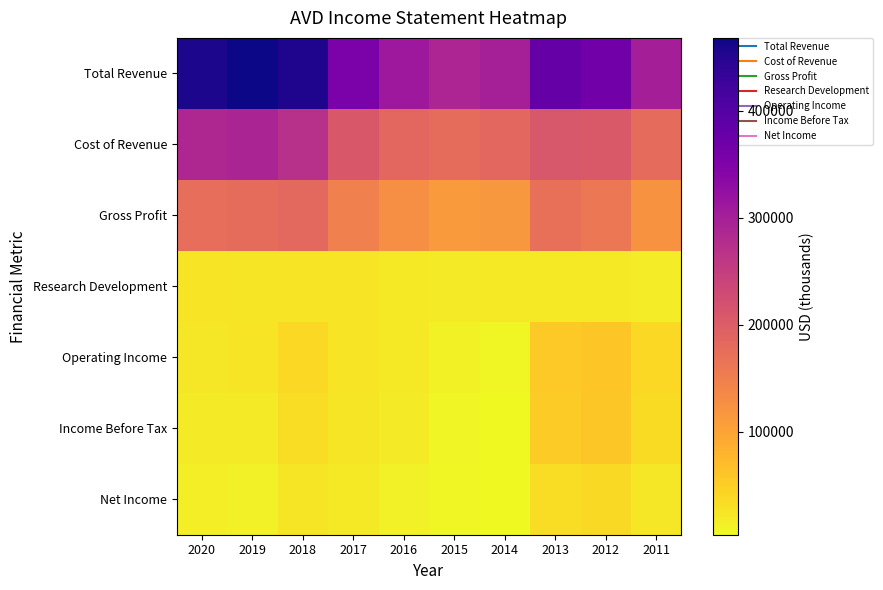

What is the total value across all series at 2014?

633500